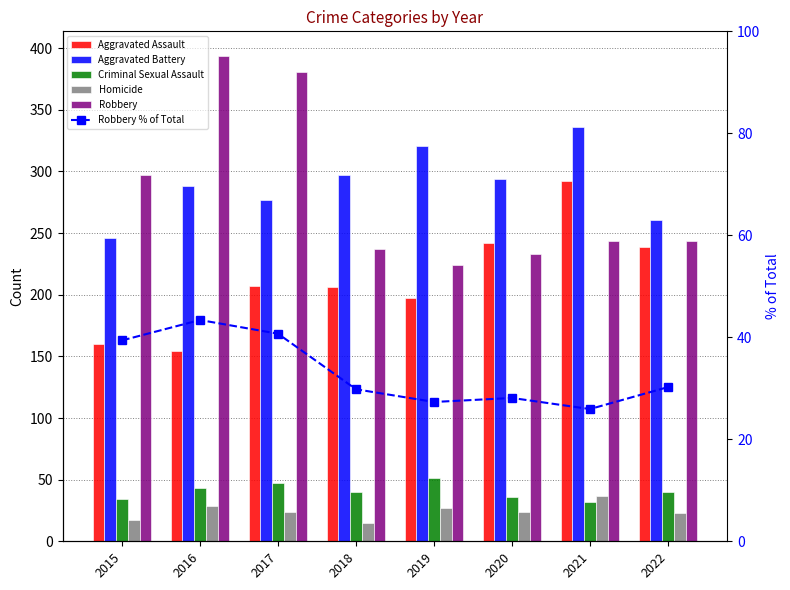

Reading left to right, what are all the values shown in this chart?

Aggravated Assault: 160.0	154.0	207.0	206.0	197.0	242.0	292.0	239.0
Aggravated Battery: 246.0	288.0	277.0	297.0	321.0	294.0	336.0	261.0
Criminal Sexual Assault: 34.0	43.0	47.0	40.0	51.0	36.0	32.0	40.0
Homicide: 17.0	29.0	24.0	15.0	27.0	24.0	37.0	23.0
Robbery: 297.0	394.0	381.0	237.0	224.0	233.0	244.0	244.0
Robbery % of Total: 39.4	43.4	40.7	29.8	27.3	28.1	25.9	30.2